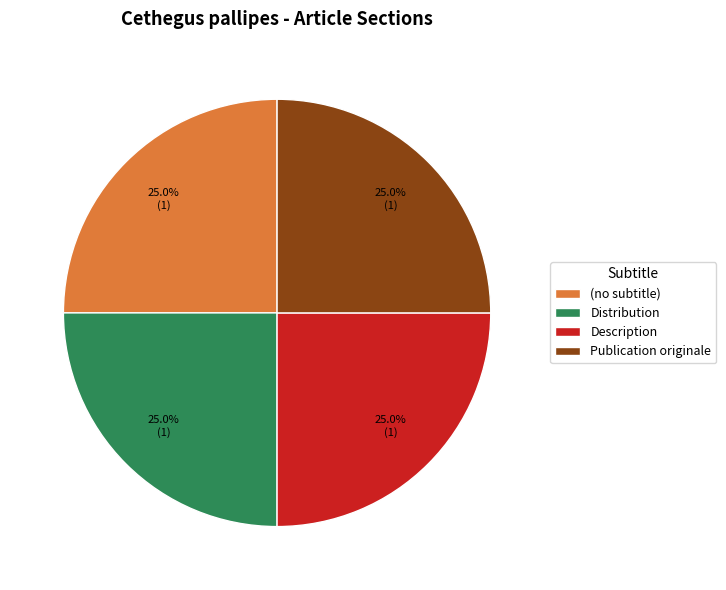

To the nearest percent, what is the difference between the (no subtitle) and Distribution slice percentages?

0%